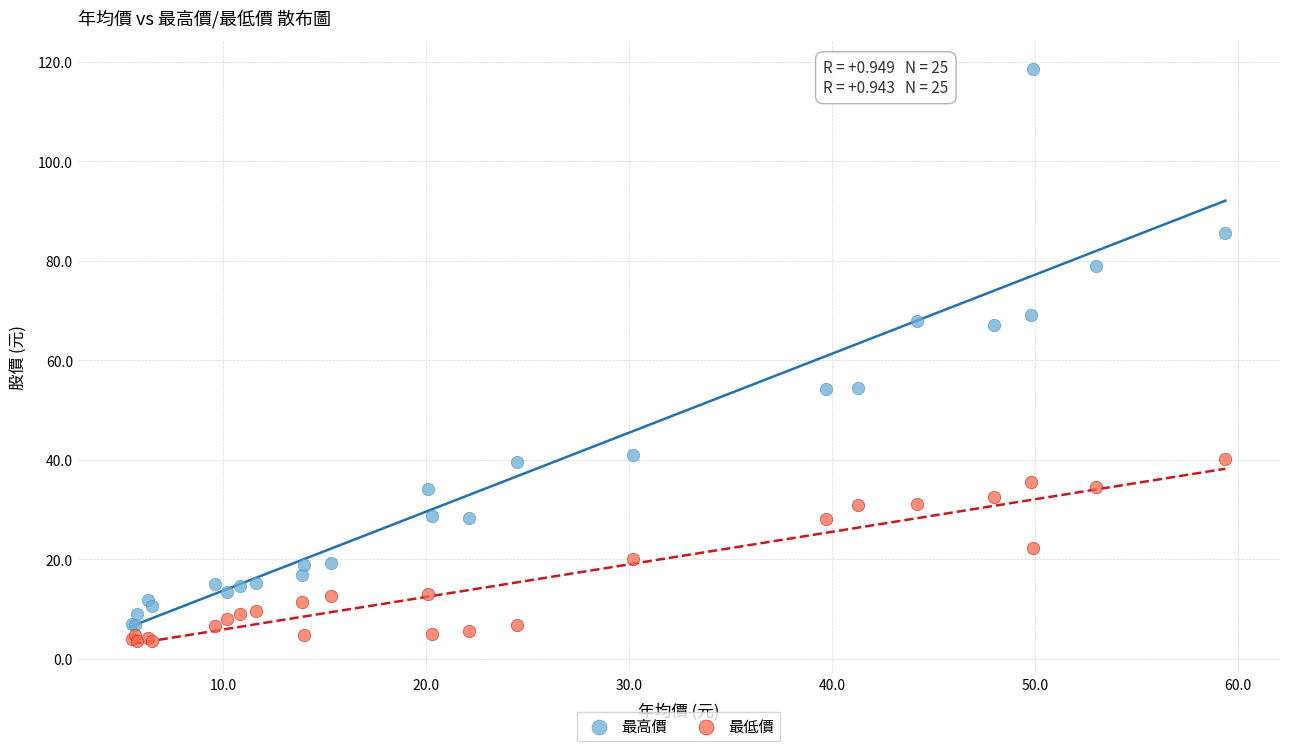

Which series reaches the maximum Y coordinate?

最高價